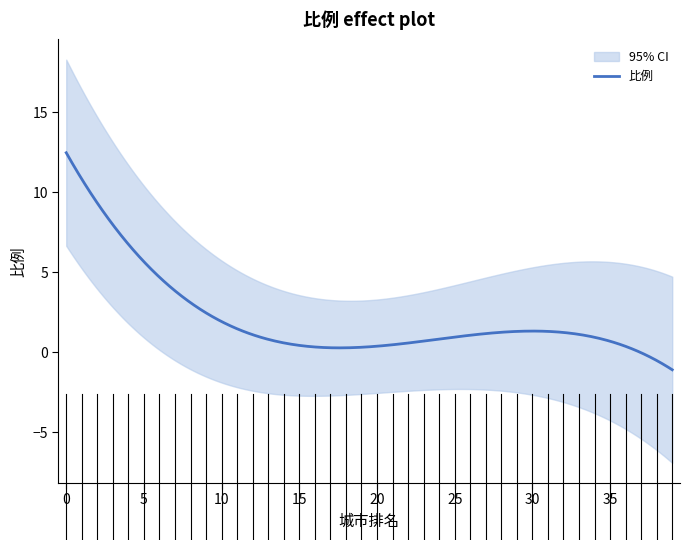

What is the value of the 10th point from the left?

2.8